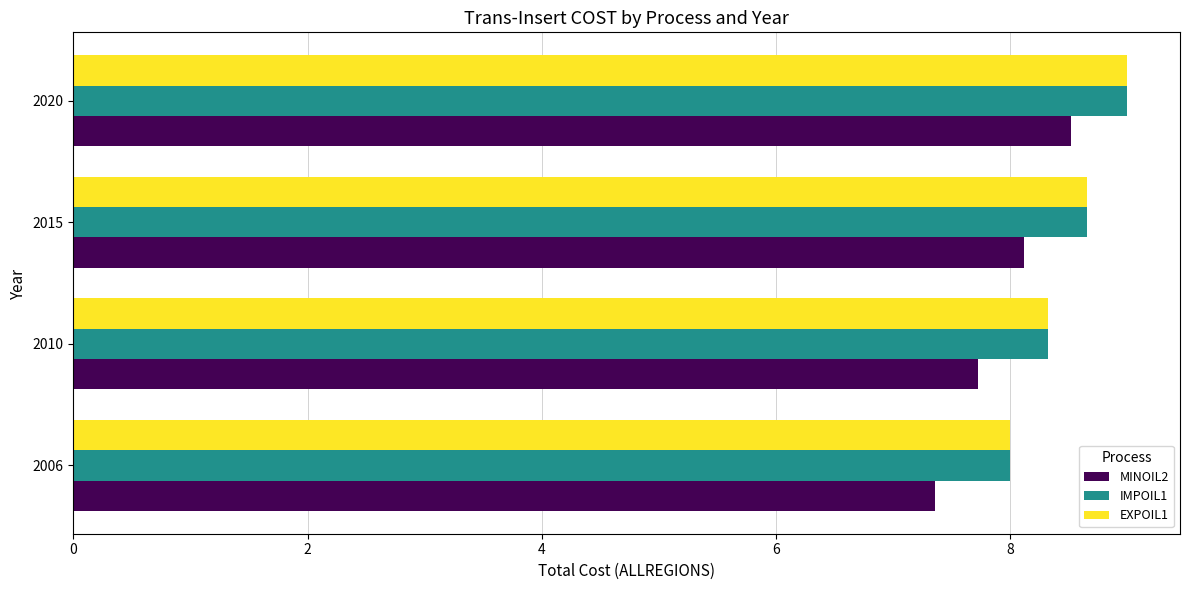

What is the spread (max minus min) of values at 2015?

0.5